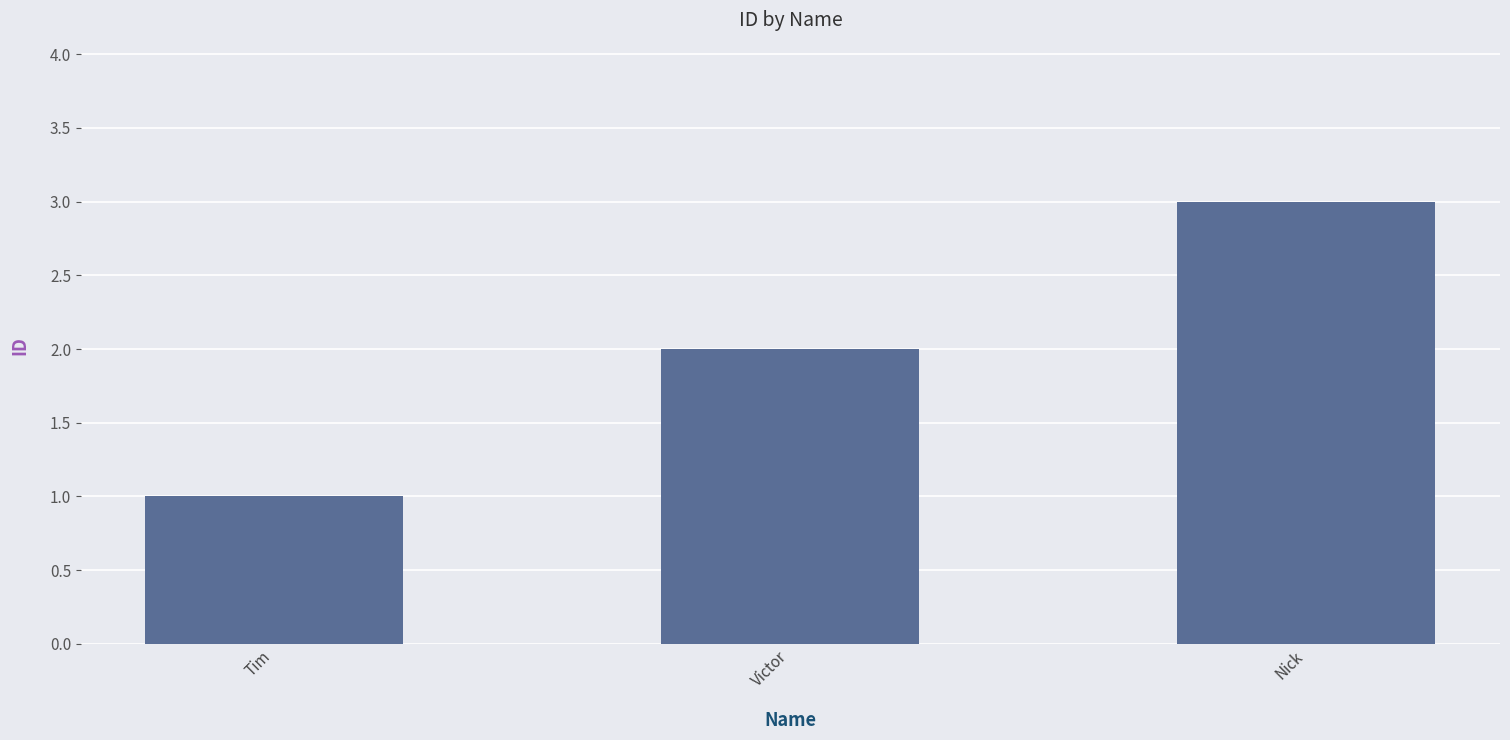

Rank the categories by value from lowest to highest.

Tim, Victor, Nick